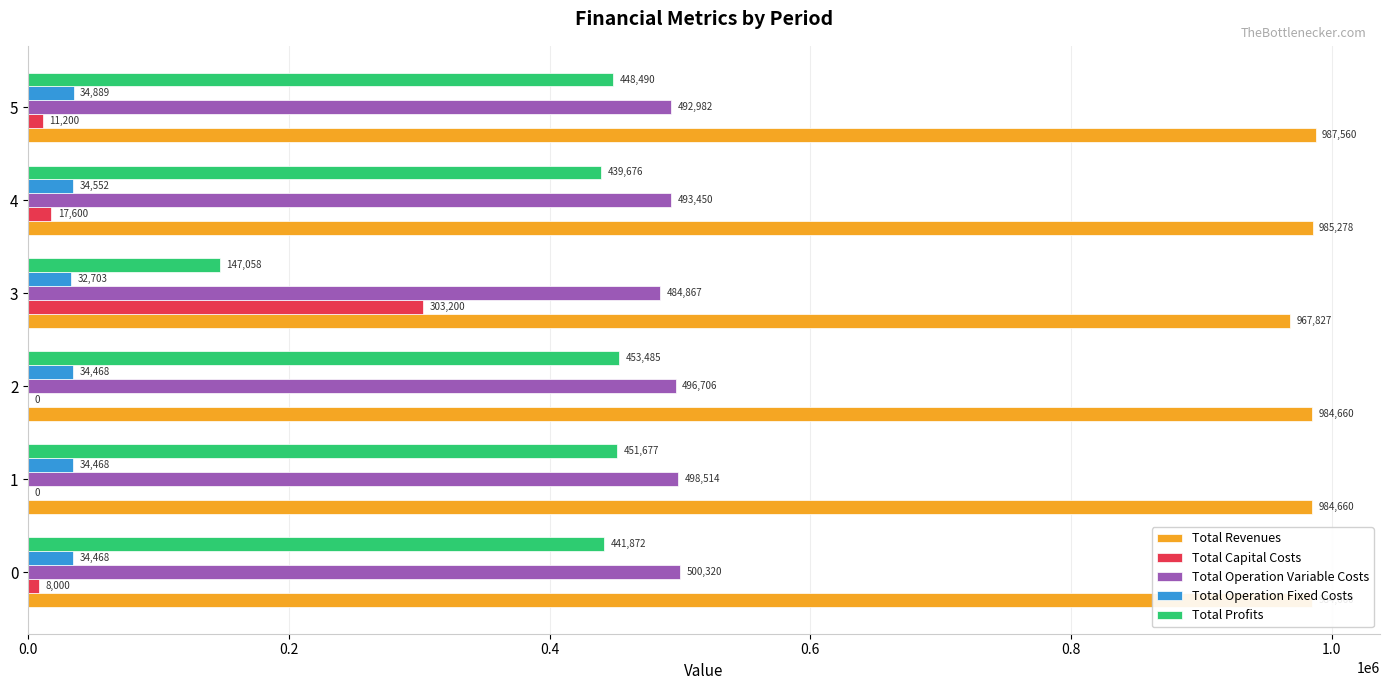

Is the value of Total Operation Variable Costs at 5 greater than the value of Total Profits at 1?

Yes